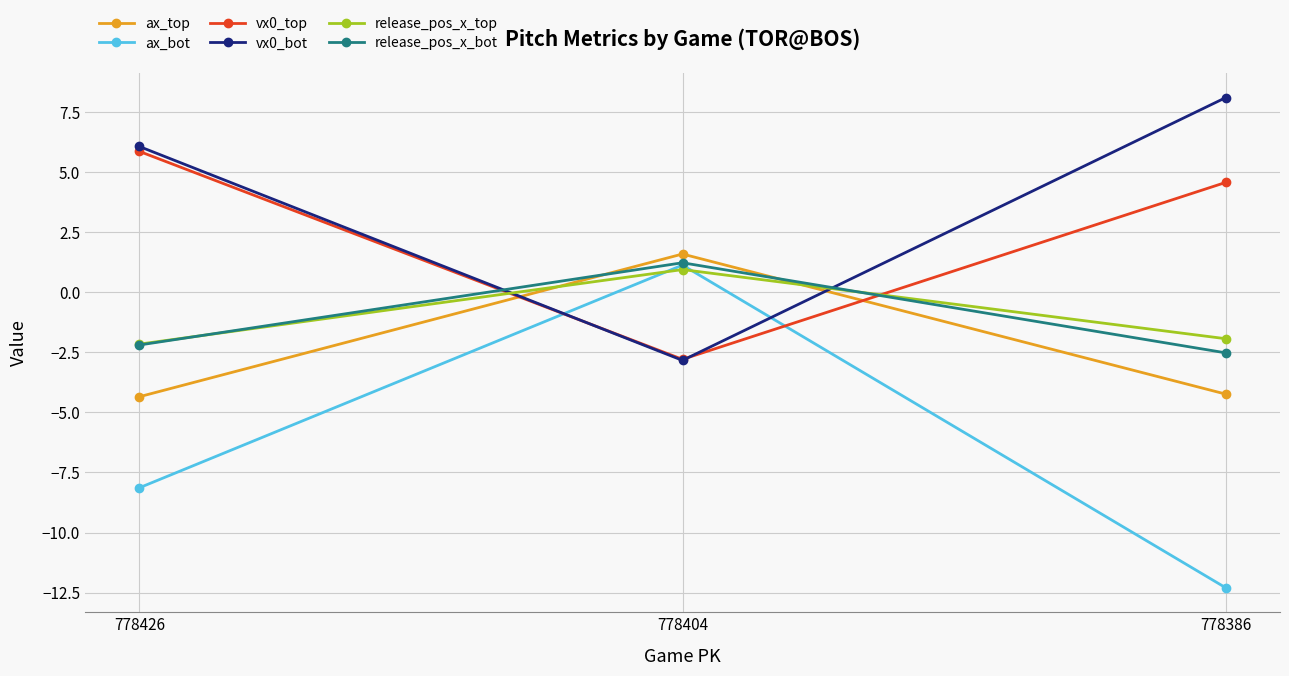

What are all the series names shown in the legend?

ax_top, ax_bot, vx0_top, vx0_bot, release_pos_x_top, release_pos_x_bot